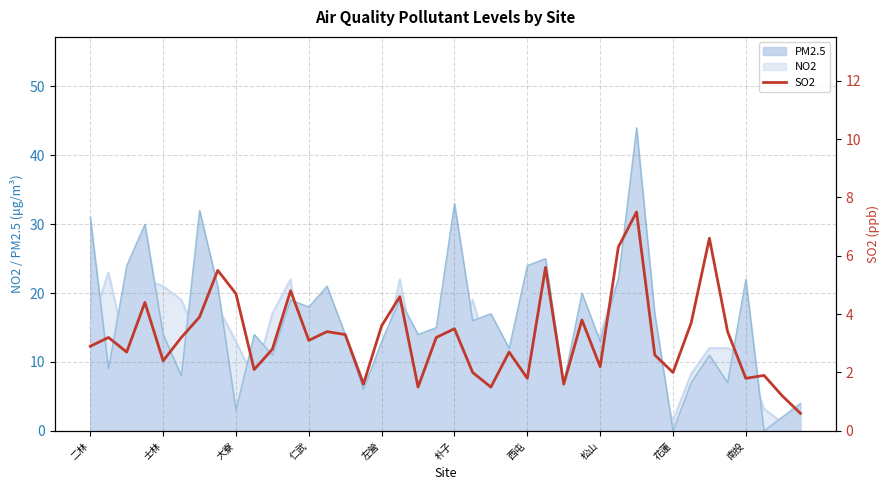

What is the maximum value for NO2?

27.0